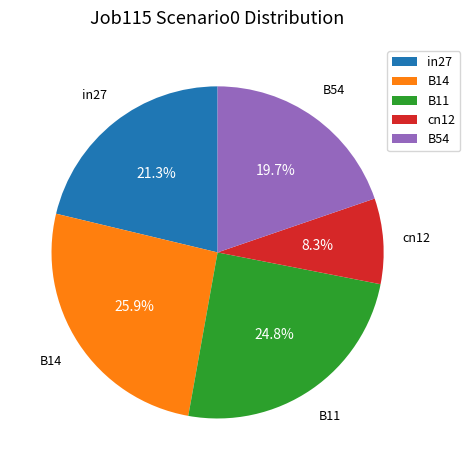

To the nearest percent, what percentage of the pie is cn12?

8%